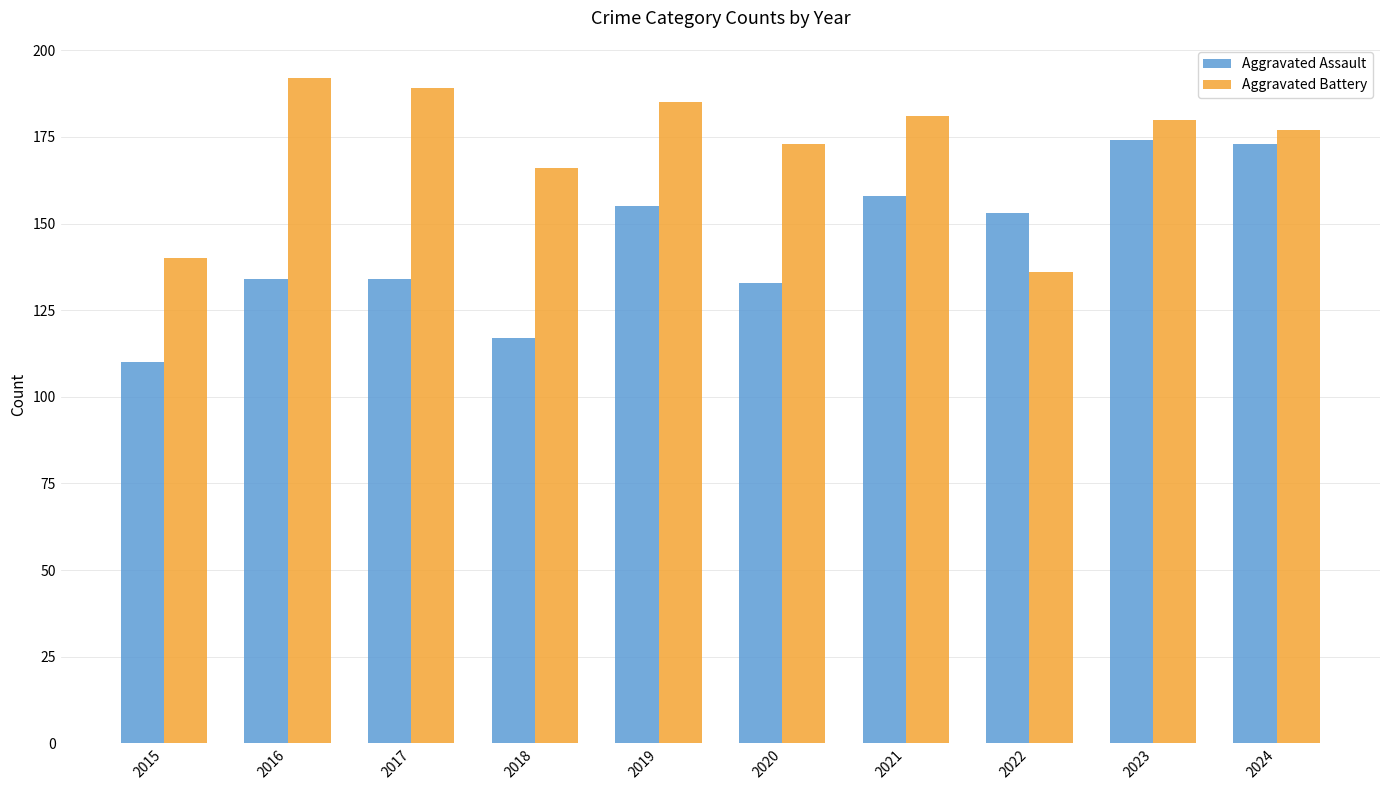

At which category is the sum across all series the highest?

2023